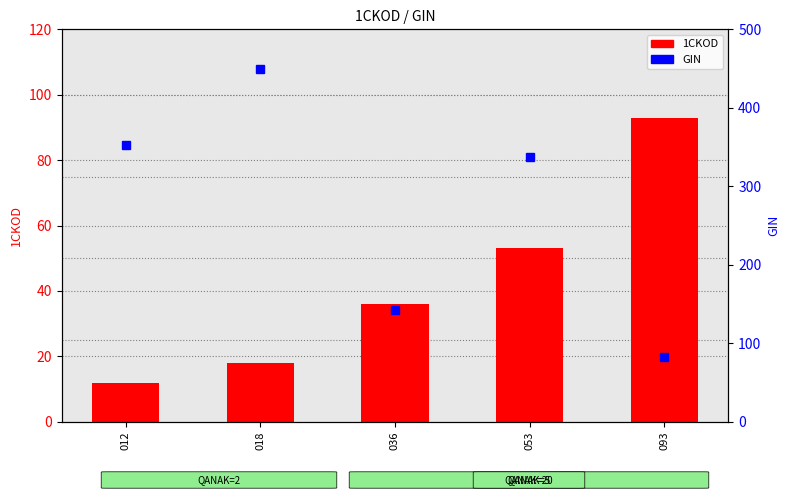

What is the sum of all 1CKOD values?

212.0